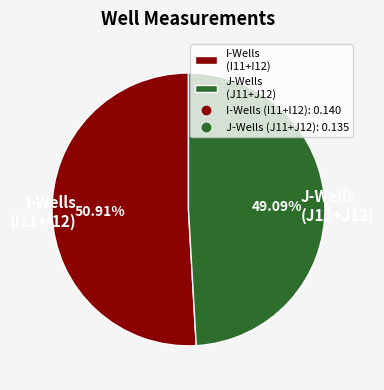

Do J-Wells (J11+J12) and I-Wells (I11+I12) together represent more than half of the pie?

Yes